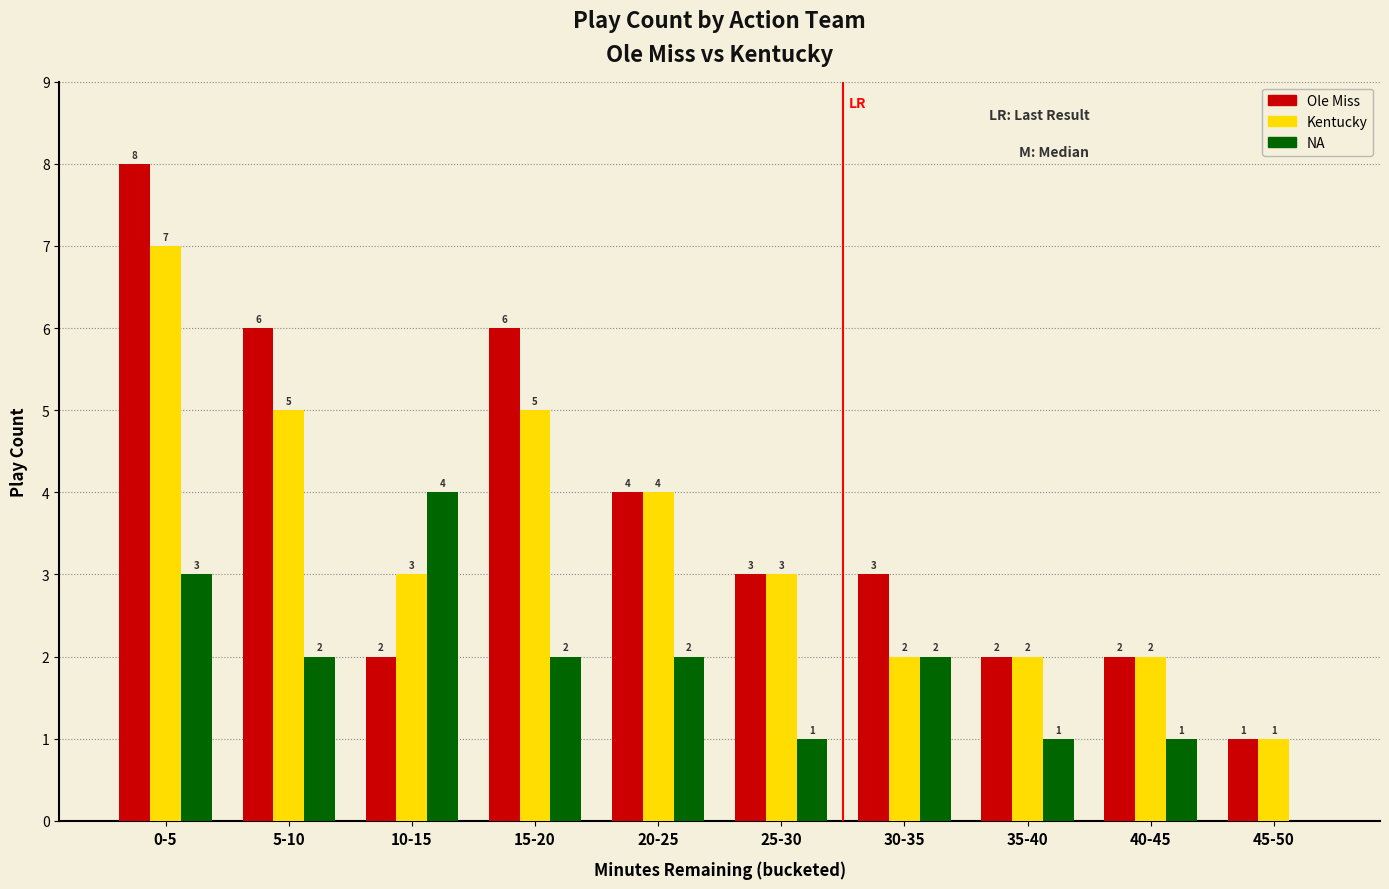

What is the approximate value of Ole Miss at 35-40?

2